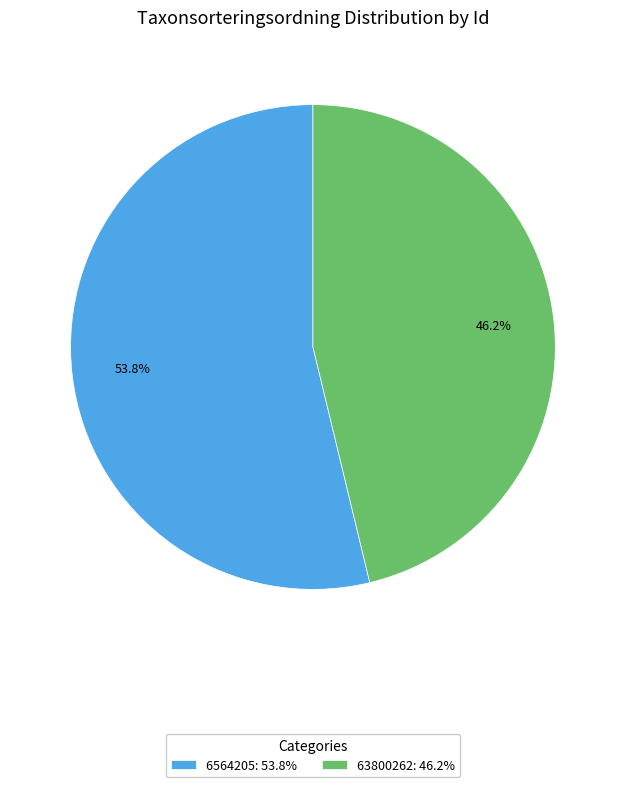

What percentage is NOT represented by 6564205?

46.2%